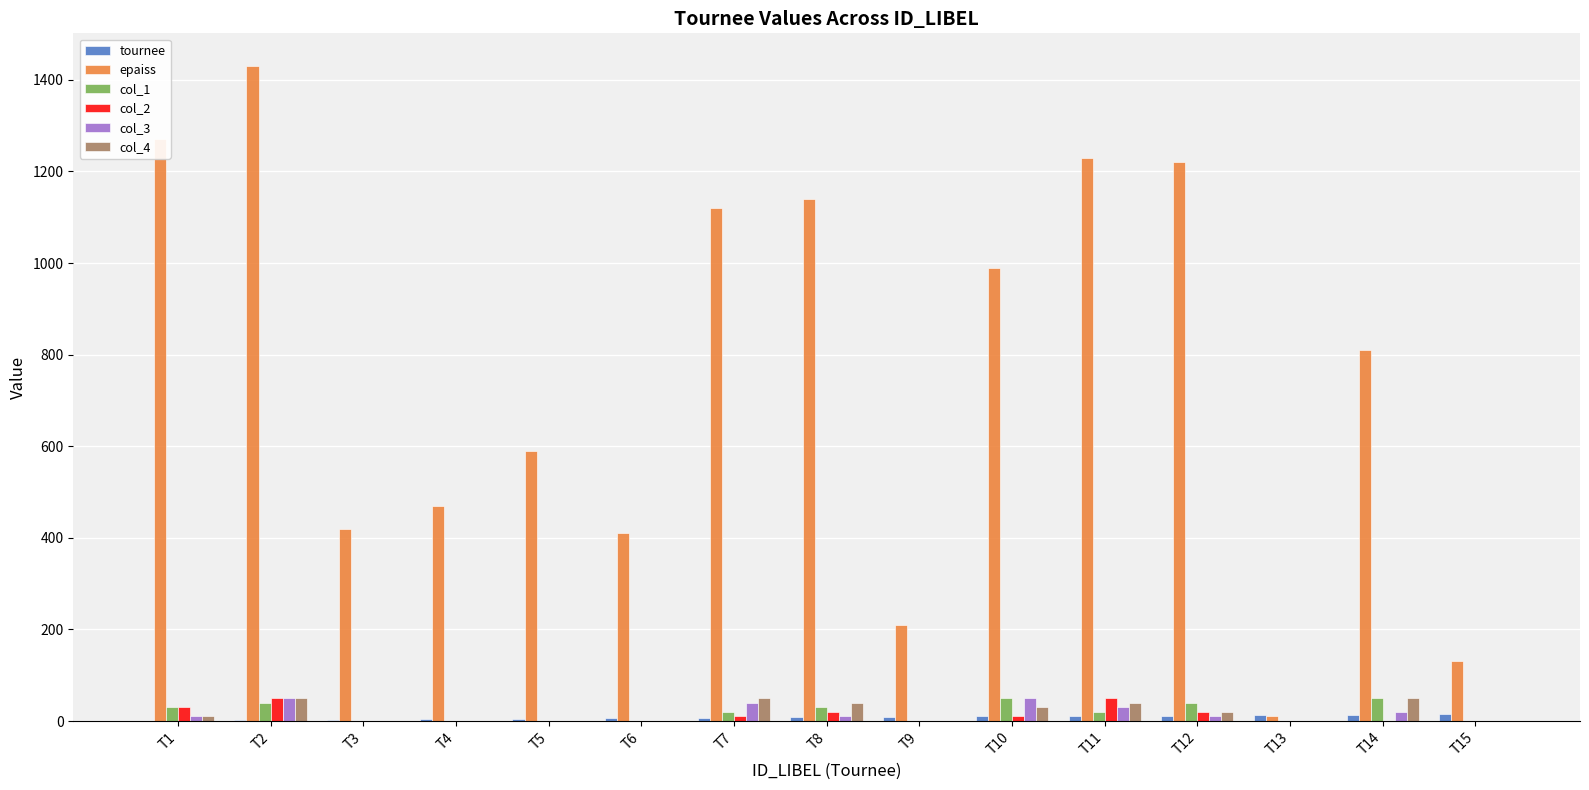

Where is epaiss nearest to the value 720?

T14